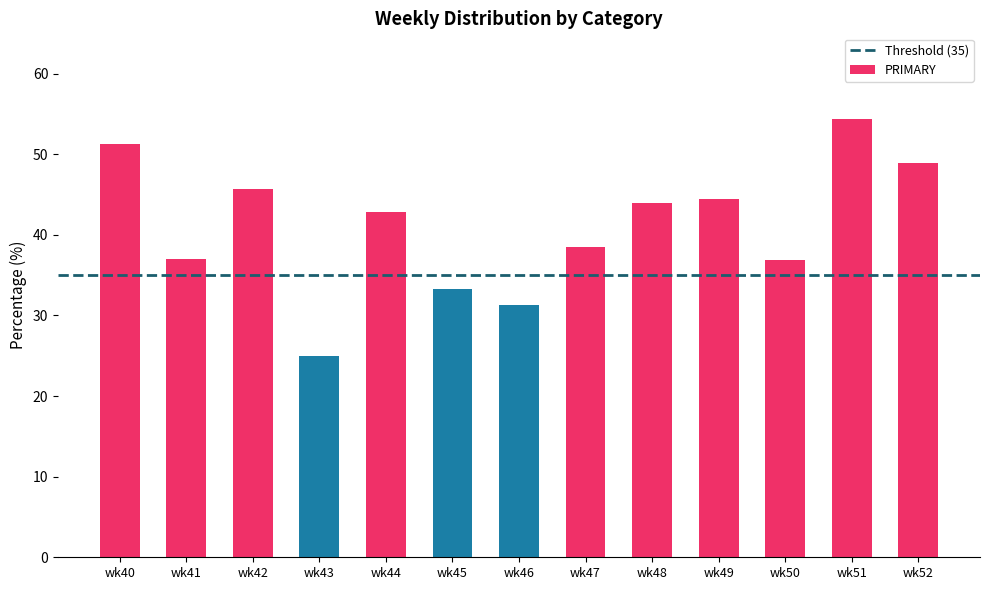

What value does the data have at wk41?

37.0